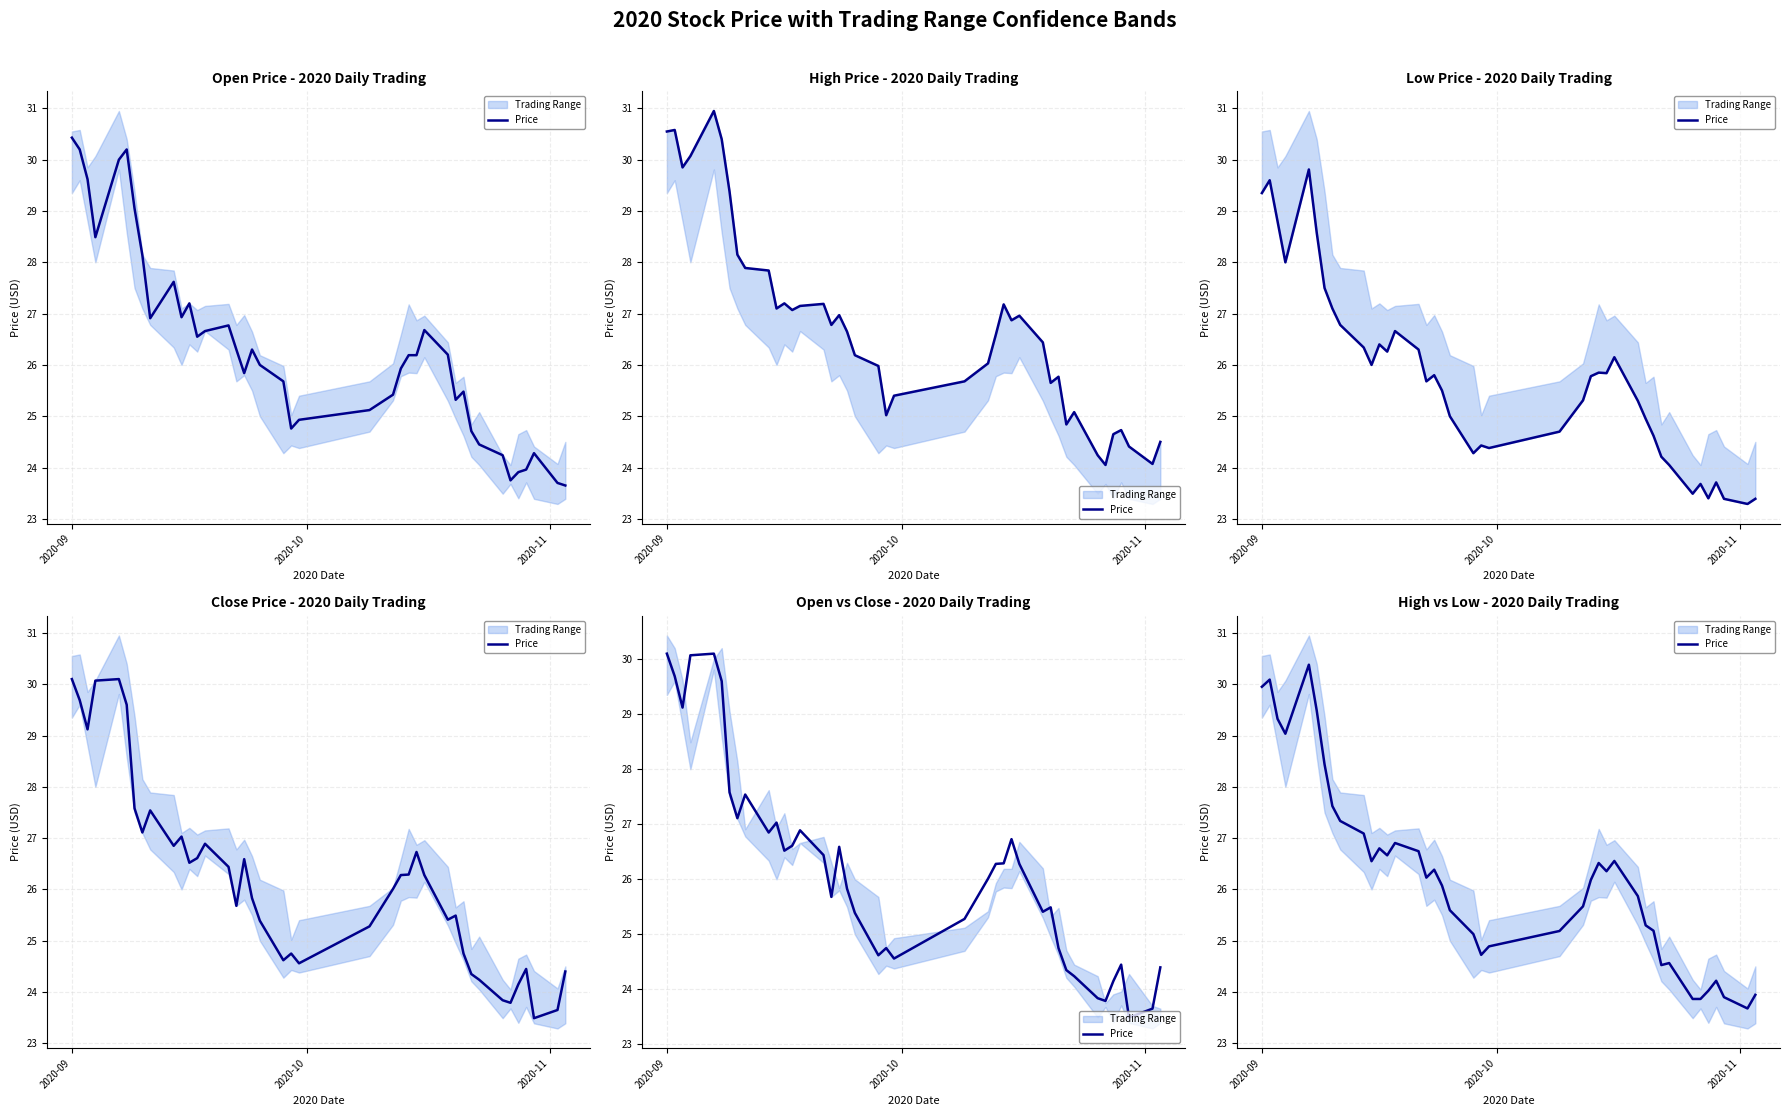

How many values are below 26?

18